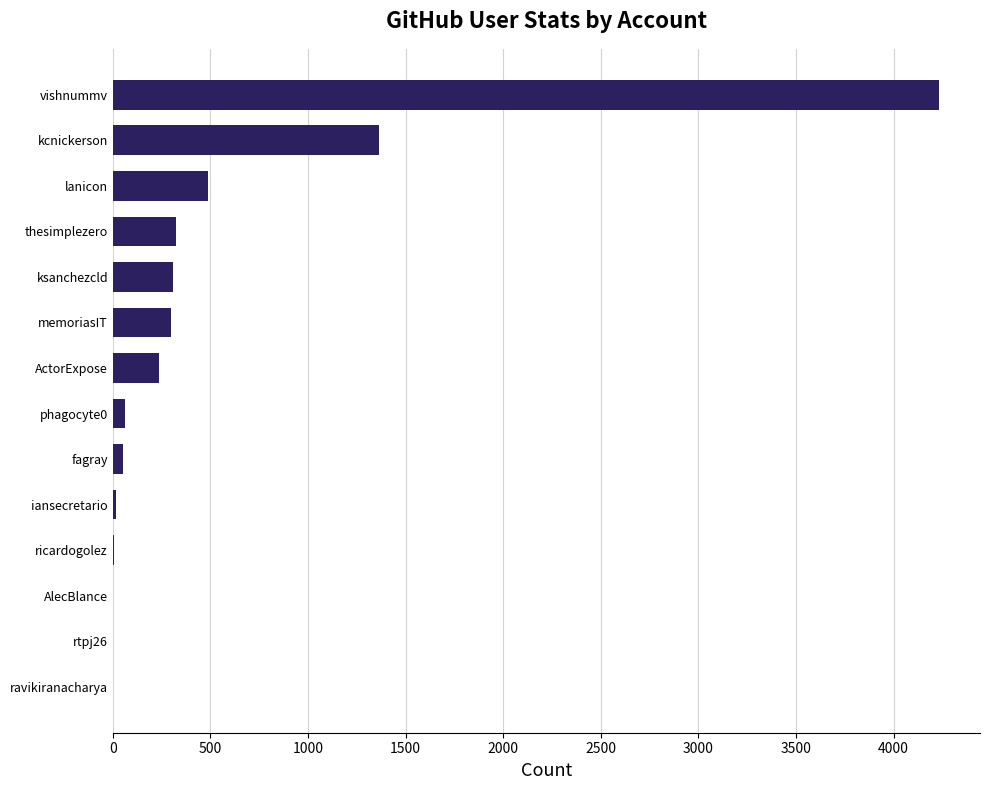

Between ksanchezcld and vishnummv, which is larger?

vishnummv